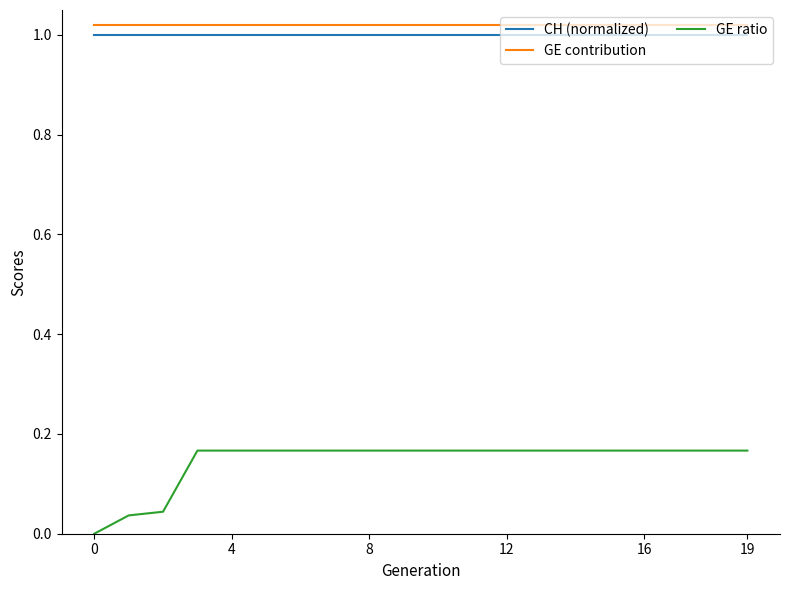

At how many categories does at least one series exceed 0?

20